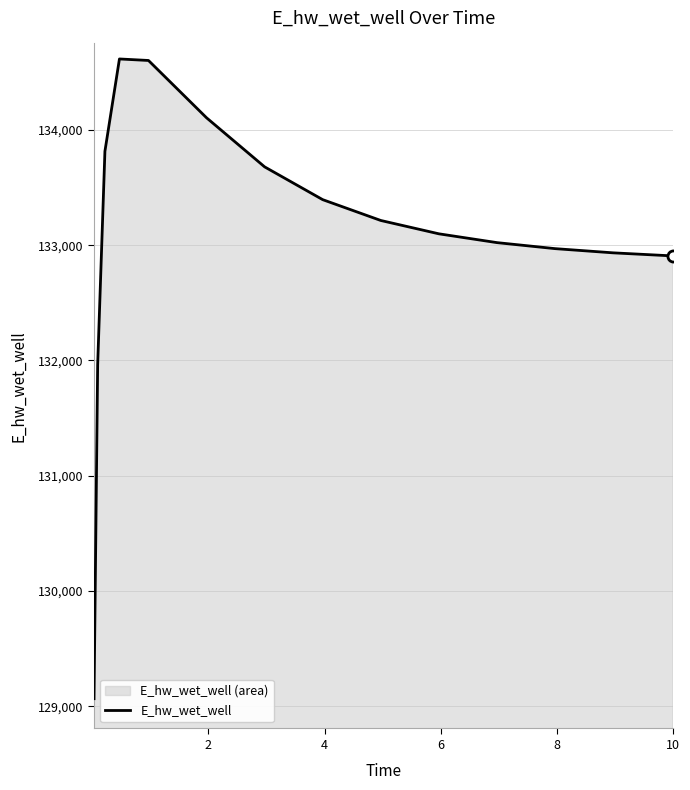

What is the maximum value shown in the chart?

134615.0